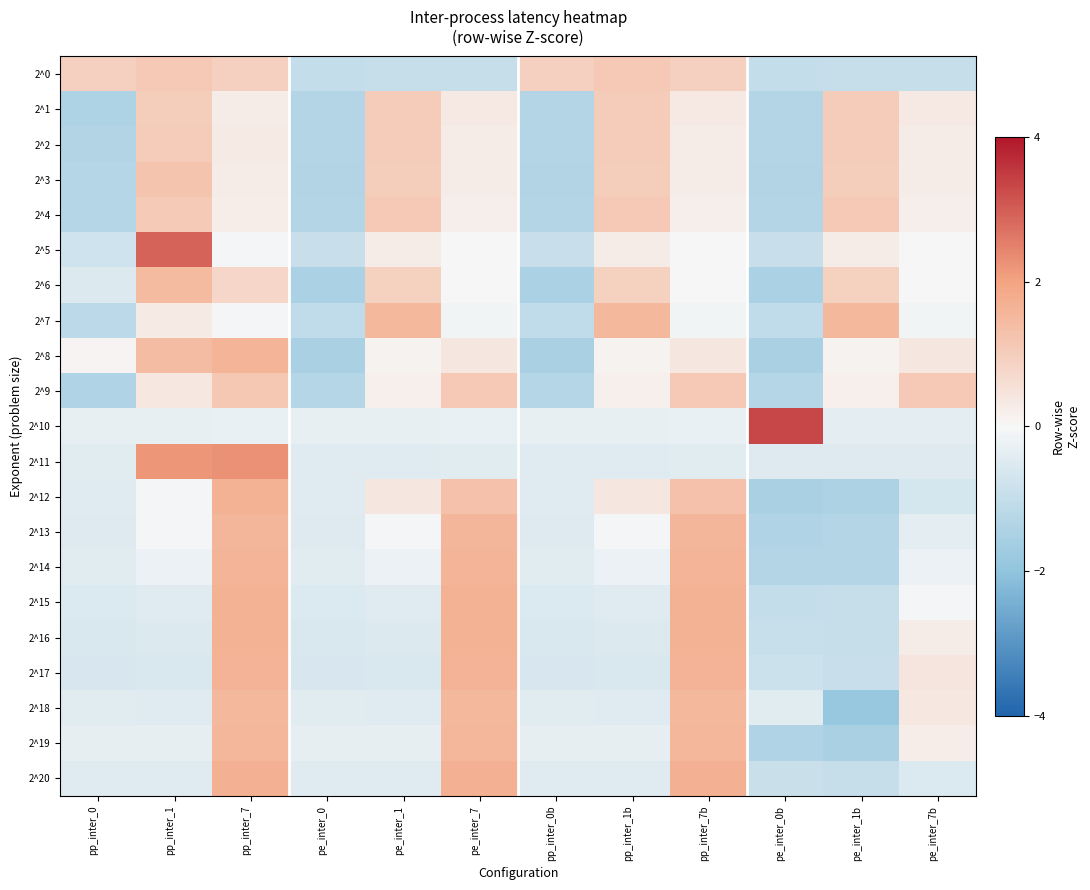

Reading left to right, extract all data points from this chart.

2^0: pp_inter_0=0.9	pp_inter_1=1.1	pp_inter_7=1.0	pe_inter_0=-1.0	pe_inter_1=-1.0	pe_inter_7=-1.0	pp_inter_0b=0.9	pp_inter_1b=1.1	pp_inter_7b=1.0	pe_inter_0b=-1.0	pe_inter_1b=-1.0	pe_inter_7b=-1.0
2^1: pp_inter_0=-1.4	pp_inter_1=1.0	pp_inter_7=0.3	pe_inter_0=-1.3	pe_inter_1=1.1	pe_inter_7=0.3	pp_inter_0b=-1.3	pp_inter_1b=1.1	pp_inter_7b=0.3	pe_inter_0b=-1.3	pe_inter_1b=1.1	pe_inter_7b=0.3
2^2: pp_inter_0=-1.3	pp_inter_1=1.1	pp_inter_7=0.3	pe_inter_0=-1.3	pe_inter_1=1.1	pe_inter_7=0.3	pp_inter_0b=-1.3	pp_inter_1b=1.1	pp_inter_7b=0.3	pe_inter_0b=-1.3	pe_inter_1b=1.1	pe_inter_7b=0.3
2^3: pp_inter_0=-1.3	pp_inter_1=1.2	pp_inter_7=0.3	pe_inter_0=-1.3	pe_inter_1=1.0	pe_inter_7=0.3	pp_inter_0b=-1.3	pp_inter_1b=1.0	pp_inter_7b=0.3	pe_inter_0b=-1.3	pe_inter_1b=1.0	pe_inter_7b=0.3
2^4: pp_inter_0=-1.3	pp_inter_1=1.1	pp_inter_7=0.2	pe_inter_0=-1.3	pe_inter_1=1.1	pe_inter_7=0.2	pp_inter_0b=-1.3	pp_inter_1b=1.1	pp_inter_7b=0.2	pe_inter_0b=-1.3	pe_inter_1b=1.1	pe_inter_7b=0.2
2^5: pp_inter_0=-0.8	pp_inter_1=2.9	pp_inter_7=-0.0	pe_inter_0=-0.9	pe_inter_1=0.3	pe_inter_7=-0.0	pp_inter_0b=-0.9	pp_inter_1b=0.3	pp_inter_7b=-0.0	pe_inter_0b=-0.9	pe_inter_1b=0.3	pe_inter_7b=-0.0
2^6: pp_inter_0=-0.5	pp_inter_1=1.5	pp_inter_7=0.8	pe_inter_0=-1.5	pe_inter_1=0.9	pe_inter_7=-0.0	pp_inter_0b=-1.5	pp_inter_1b=0.9	pp_inter_7b=-0.0	pe_inter_0b=-1.5	pe_inter_1b=0.9	pe_inter_7b=-0.0
2^7: pp_inter_0=-1.2	pp_inter_1=0.3	pp_inter_7=-0.1	pe_inter_0=-1.1	pe_inter_1=1.5	pe_inter_7=-0.1	pp_inter_0b=-1.1	pp_inter_1b=1.5	pp_inter_7b=-0.1	pe_inter_0b=-1.1	pe_inter_1b=1.5	pe_inter_7b=-0.1
2^8: pp_inter_0=0.1	pp_inter_1=1.4	pp_inter_7=1.6	pe_inter_0=-1.5	pe_inter_1=0.1	pe_inter_7=0.4	pp_inter_0b=-1.5	pp_inter_1b=0.1	pp_inter_7b=0.4	pe_inter_0b=-1.5	pe_inter_1b=0.1	pe_inter_7b=0.4
2^9: pp_inter_0=-1.4	pp_inter_1=0.4	pp_inter_7=1.1	pe_inter_0=-1.3	pe_inter_1=0.2	pe_inter_7=1.1	pp_inter_0b=-1.3	pp_inter_1b=0.2	pp_inter_7b=1.1	pe_inter_0b=-1.3	pe_inter_1b=0.2	pe_inter_7b=1.1
2^10: pp_inter_0=-0.3	pp_inter_1=-0.3	pp_inter_7=-0.3	pe_inter_0=-0.3	pe_inter_1=-0.3	pe_inter_7=-0.3	pp_inter_0b=-0.3	pp_inter_1b=-0.3	pp_inter_7b=-0.3	pe_inter_0b=3.3	pe_inter_1b=-0.4	pe_inter_7b=-0.3
2^11: pp_inter_0=-0.4	pp_inter_1=2.2	pp_inter_7=2.3	pe_inter_0=-0.5	pe_inter_1=-0.4	pe_inter_7=-0.4	pp_inter_0b=-0.5	pp_inter_1b=-0.4	pp_inter_7b=-0.4	pe_inter_0b=-0.5	pe_inter_1b=-0.5	pe_inter_7b=-0.5
2^12: pp_inter_0=-0.4	pp_inter_1=-0.1	pp_inter_7=1.7	pe_inter_0=-0.5	pe_inter_1=0.4	pe_inter_7=1.3	pp_inter_0b=-0.5	pp_inter_1b=0.4	pp_inter_7b=1.3	pe_inter_0b=-1.5	pe_inter_1b=-1.4	pe_inter_7b=-0.7
2^13: pp_inter_0=-0.5	pp_inter_1=-0.1	pp_inter_7=1.6	pe_inter_0=-0.5	pe_inter_1=-0.1	pe_inter_7=1.6	pp_inter_0b=-0.5	pp_inter_1b=-0.1	pp_inter_7b=1.6	pe_inter_0b=-1.4	pe_inter_1b=-1.3	pe_inter_7b=-0.4
2^14: pp_inter_0=-0.4	pp_inter_1=-0.2	pp_inter_7=1.6	pe_inter_0=-0.4	pe_inter_1=-0.2	pe_inter_7=1.6	pp_inter_0b=-0.4	pp_inter_1b=-0.2	pp_inter_7b=1.6	pe_inter_0b=-1.3	pe_inter_1b=-1.3	pe_inter_7b=-0.2
2^15: pp_inter_0=-0.5	pp_inter_1=-0.4	pp_inter_7=1.7	pe_inter_0=-0.5	pe_inter_1=-0.4	pe_inter_7=1.7	pp_inter_0b=-0.5	pp_inter_1b=-0.4	pp_inter_7b=1.7	pe_inter_0b=-1.0	pe_inter_1b=-1.0	pe_inter_7b=-0.1
2^16: pp_inter_0=-0.6	pp_inter_1=-0.5	pp_inter_7=1.7	pe_inter_0=-0.6	pe_inter_1=-0.5	pe_inter_7=1.7	pp_inter_0b=-0.6	pp_inter_1b=-0.5	pp_inter_7b=1.7	pe_inter_0b=-1.0	pe_inter_1b=-1.0	pe_inter_7b=0.3
2^17: pp_inter_0=-0.6	pp_inter_1=-0.6	pp_inter_7=1.6	pe_inter_0=-0.6	pe_inter_1=-0.6	pe_inter_7=1.6	pp_inter_0b=-0.6	pp_inter_1b=-0.6	pp_inter_7b=1.6	pe_inter_0b=-0.9	pe_inter_1b=-0.9	pe_inter_7b=0.4
2^18: pp_inter_0=-0.4	pp_inter_1=-0.5	pp_inter_7=1.5	pe_inter_0=-0.4	pe_inter_1=-0.5	pe_inter_7=1.5	pp_inter_0b=-0.4	pp_inter_1b=-0.5	pp_inter_7b=1.5	pe_inter_0b=-0.4	pe_inter_1b=-1.9	pe_inter_7b=0.3
2^19: pp_inter_0=-0.3	pp_inter_1=-0.3	pp_inter_7=1.5	pe_inter_0=-0.3	pe_inter_1=-0.3	pe_inter_7=1.5	pp_inter_0b=-0.3	pp_inter_1b=-0.3	pp_inter_7b=1.5	pe_inter_0b=-1.4	pe_inter_1b=-1.5	pe_inter_7b=0.2
2^20: pp_inter_0=-0.5	pp_inter_1=-0.4	pp_inter_7=1.7	pe_inter_0=-0.5	pe_inter_1=-0.4	pe_inter_7=1.7	pp_inter_0b=-0.5	pp_inter_1b=-0.4	pp_inter_7b=1.7	pe_inter_0b=-0.9	pe_inter_1b=-1.0	pe_inter_7b=-0.6